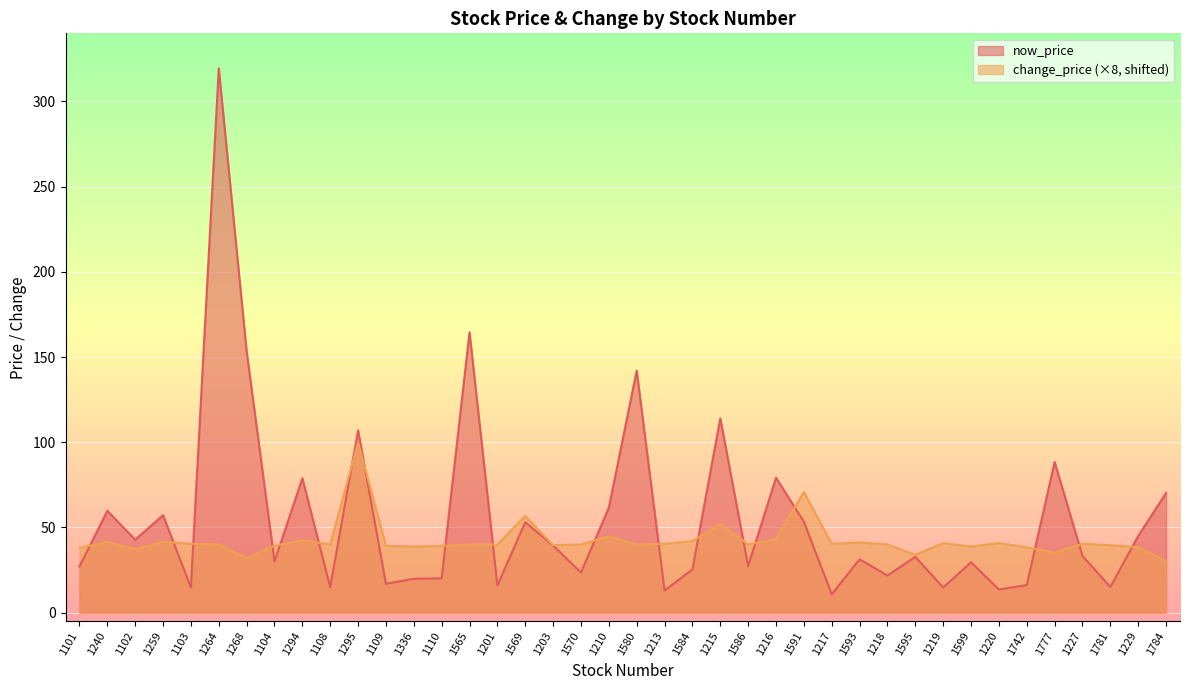

What is the difference between the second highest and minimum values in the now_price series?

153.7